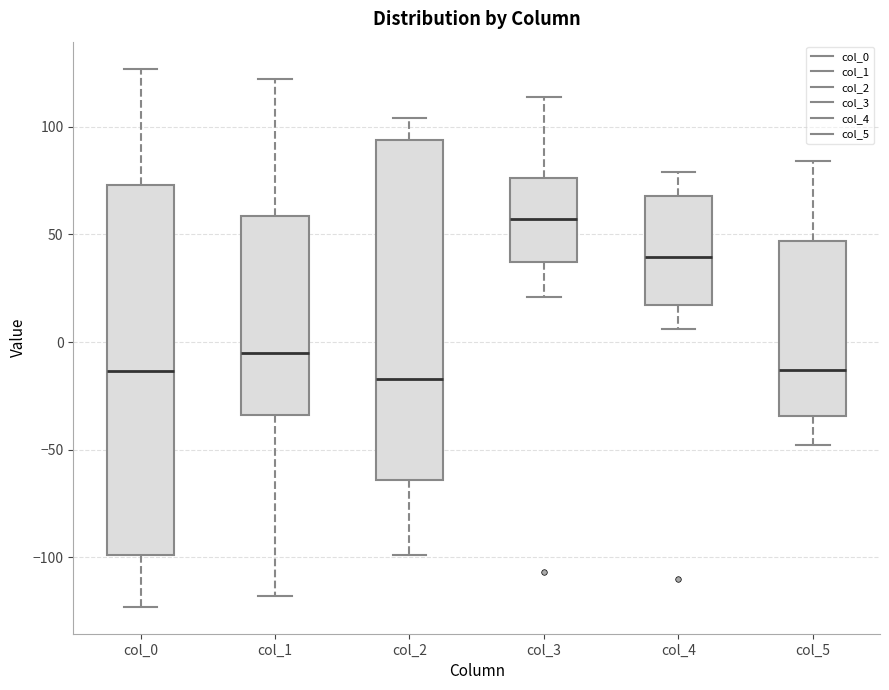

Where is the lower edge of the box for col_5 on the y-axis? The values are not printed on the chart, so give them approximately, as read against the axis.

-35